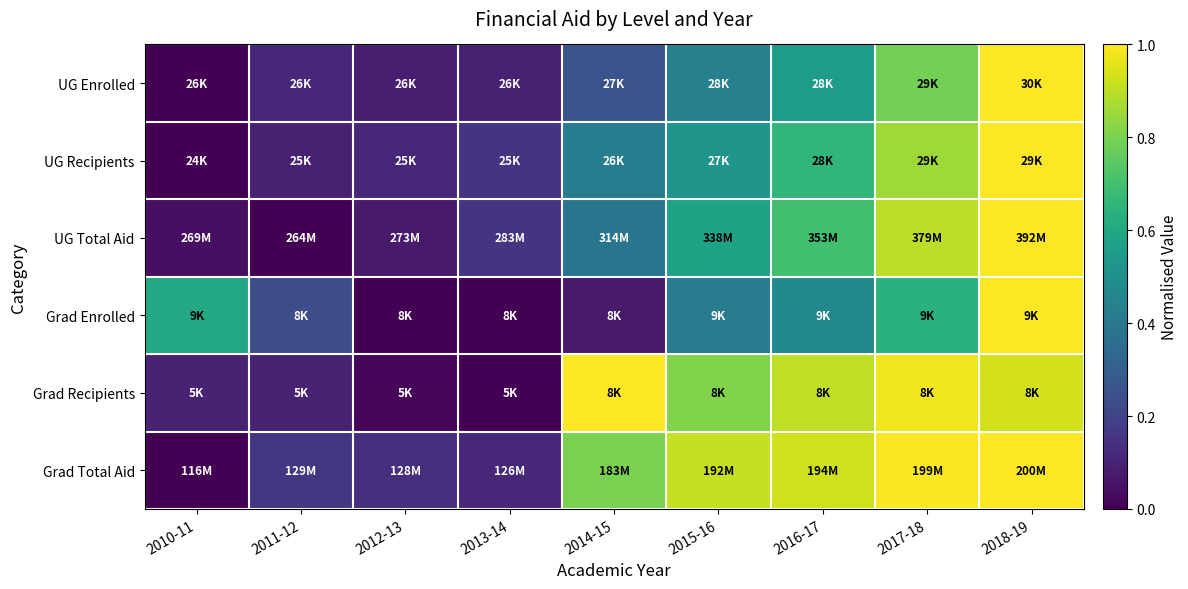

Which has a higher value, 2011-12 or 2016-17?

2016-17